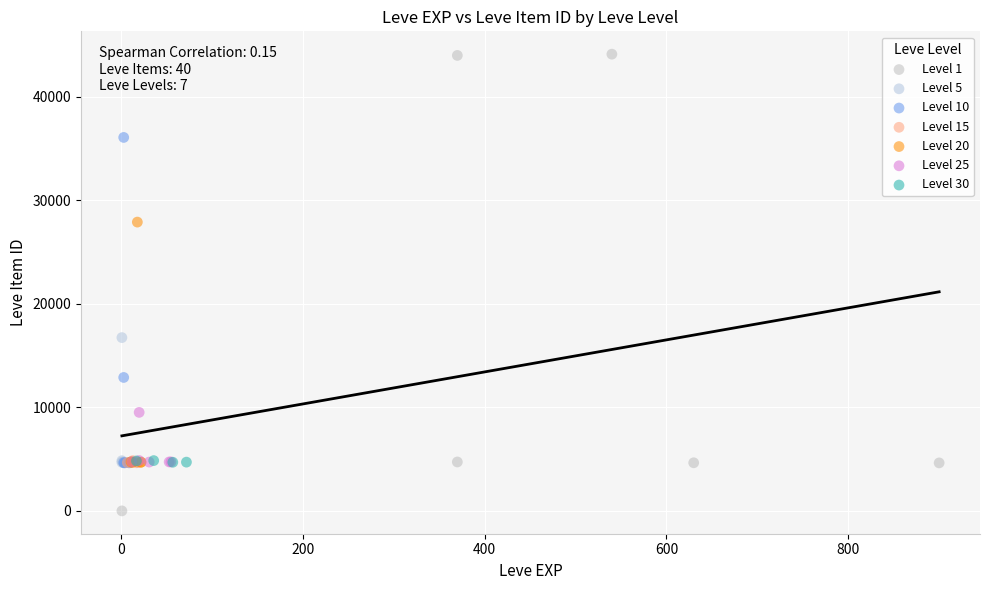

Which series has the widest spread of Y values?

Level 1